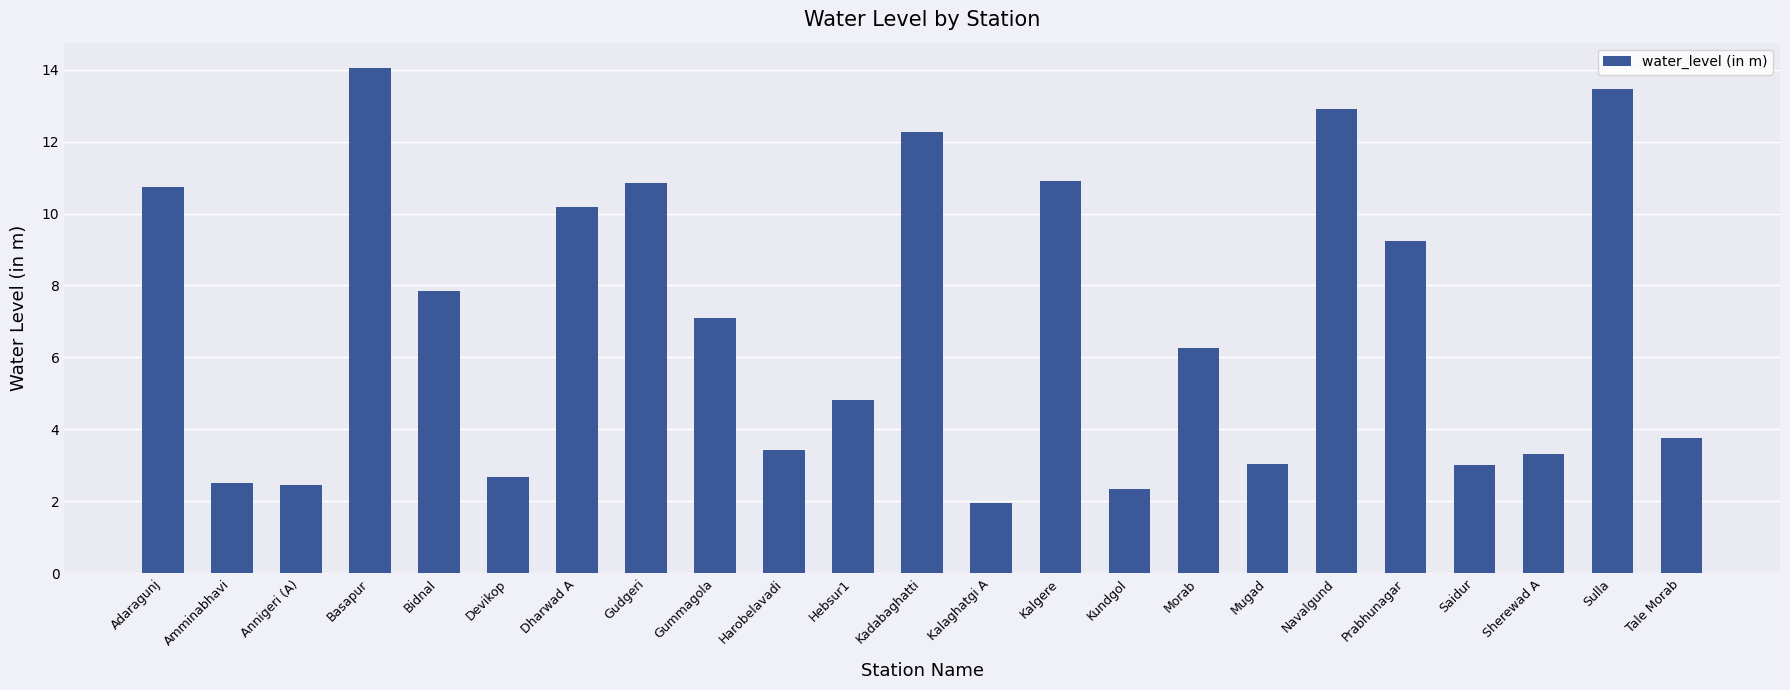

Approximately how many times larger is the value at Kundgol compared to Hebsur1?

0.5